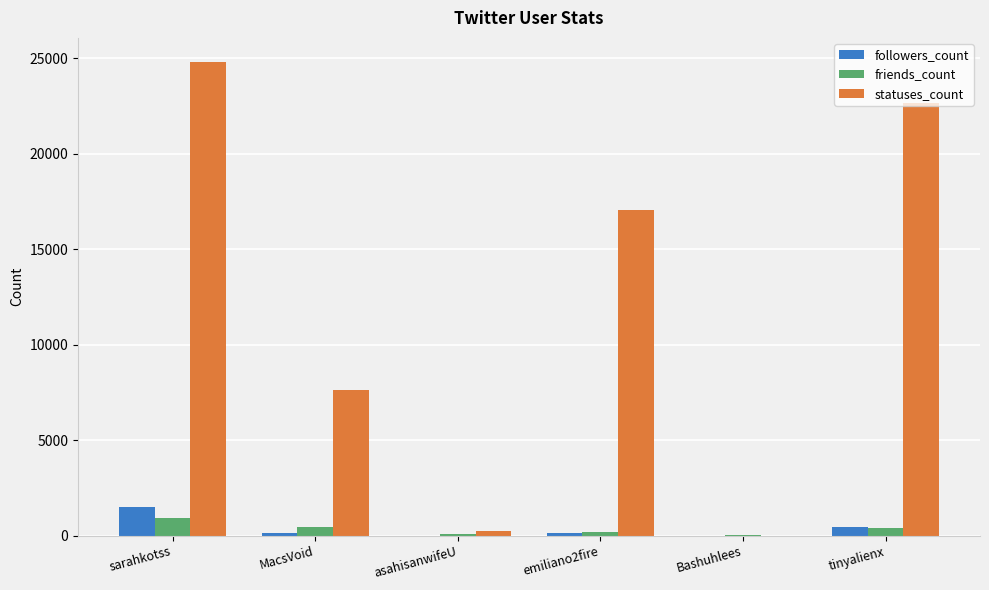

Is the value of statuses_count at sarahkotss greater than the value of friends_count at Bashuhlees?

Yes